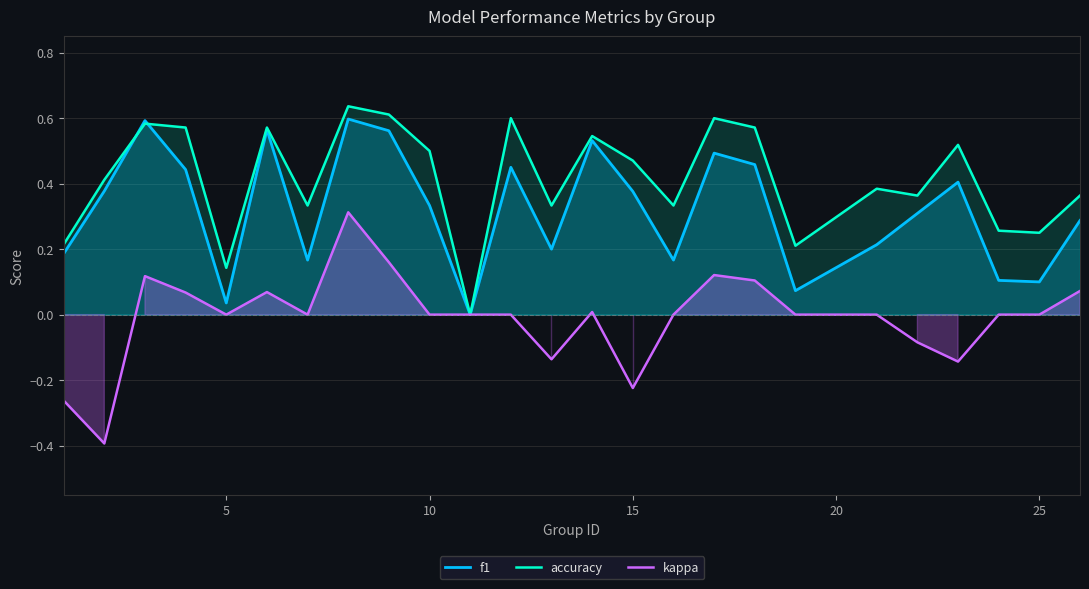

Reading left to right, extract all data points from this chart.

f1: 0.2	0.4	0.6	0.4	0.0	0.6	0.2	0.6	0.6	0.3	0.0	0.5	0.2	0.5	0.4	0.2	0.5	0.5	0.1	0.2	0.3	0.4	0.1	0.1	0.3
accuracy: 0.2	0.4	0.6	0.6	0.1	0.6	0.3	0.6	0.6	0.5	0.0	0.6	0.3	0.5	0.5	0.3	0.6	0.6	0.2	0.4	0.4	0.5	0.3	0.2	0.4
kappa: -0.3	-0.4	0.1	0.1	0.0	0.1	0.0	0.3	0.2	0.0	0.0	0.0	-0.1	0.0	-0.2	0.0	0.1	0.1	0.0	0.0	-0.1	-0.1	0.0	0.0	0.1